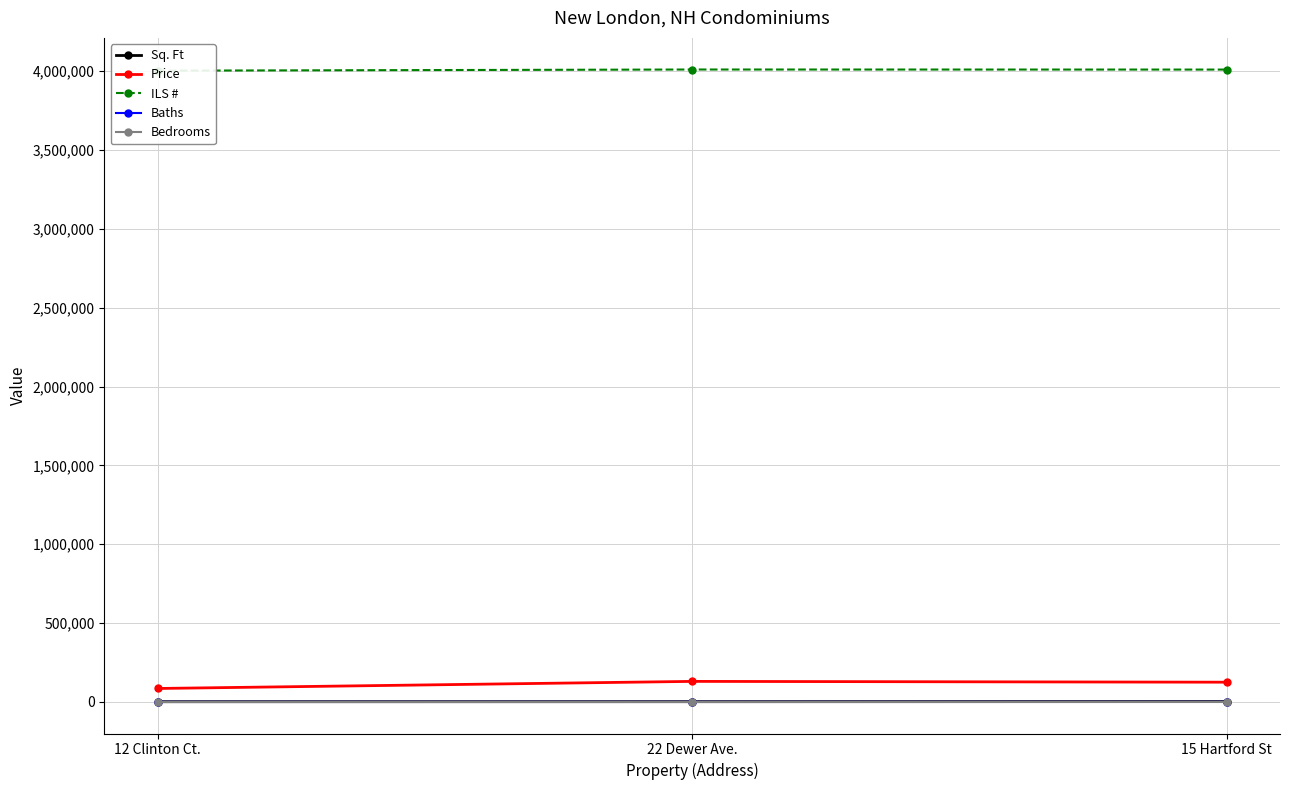

What is the maximum value shown in the chart?

4010462